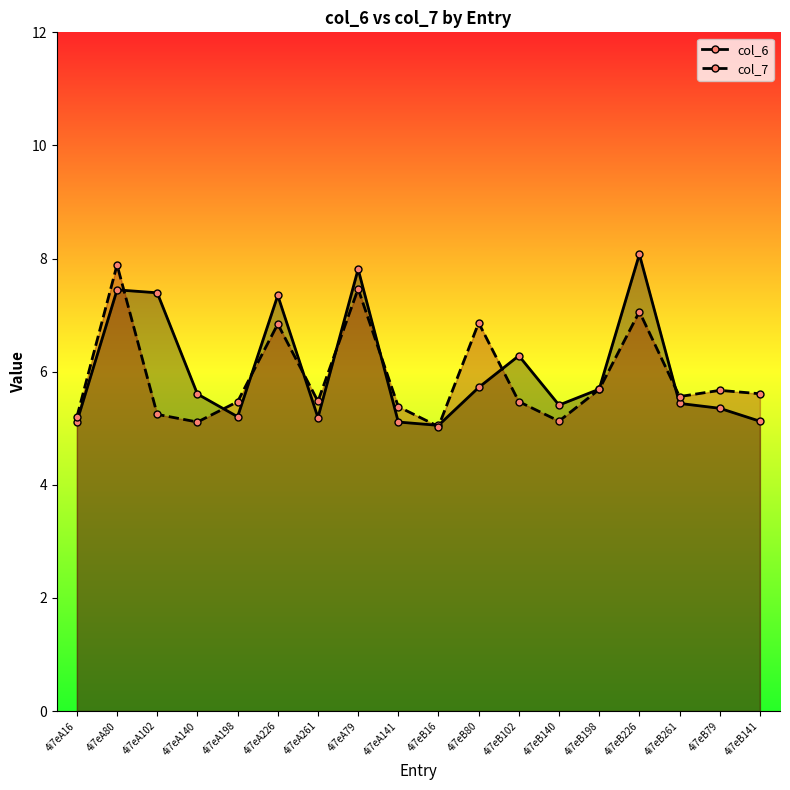

Is the value of col_7 at 4i7eA79 greater than the value of col_6 at 4i7eA102?

Yes